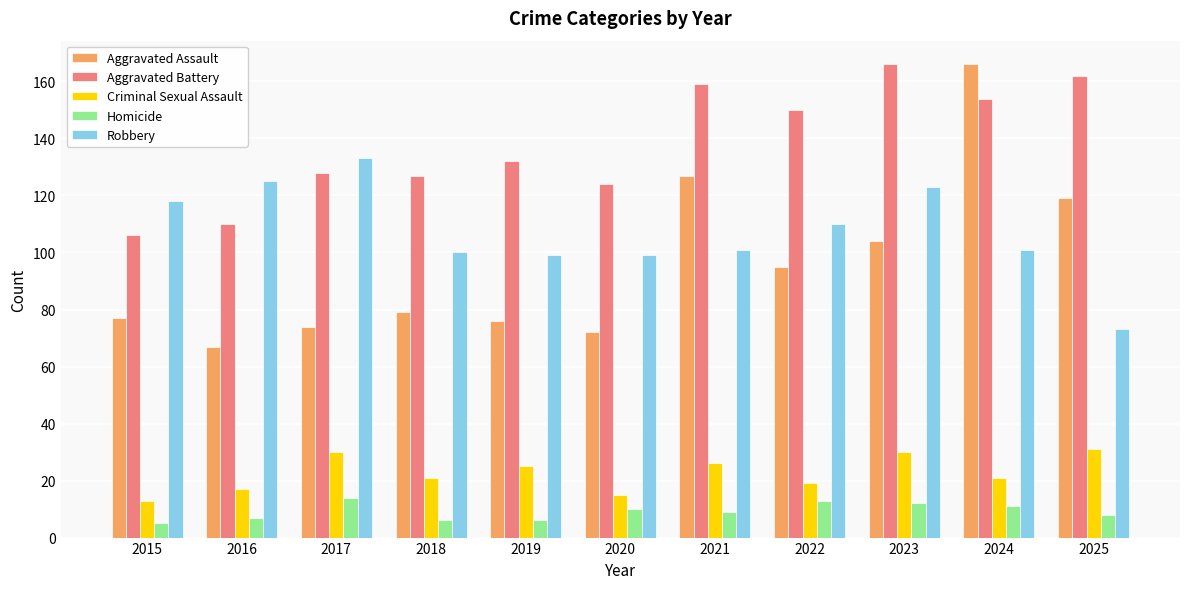

What is the total value across all series at 2025?

393